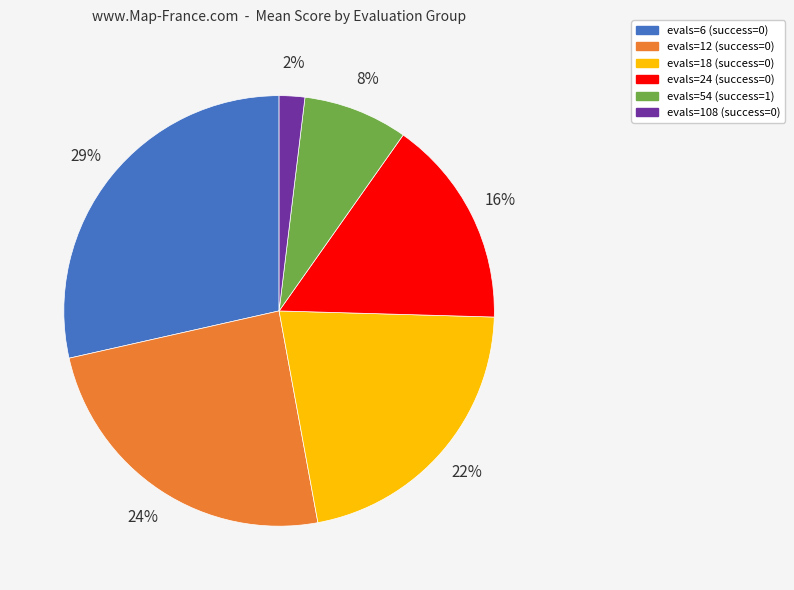

Approximately how many times larger is the value at evals=18 (success=0) compared to evals=24 (success=0)?

1.4